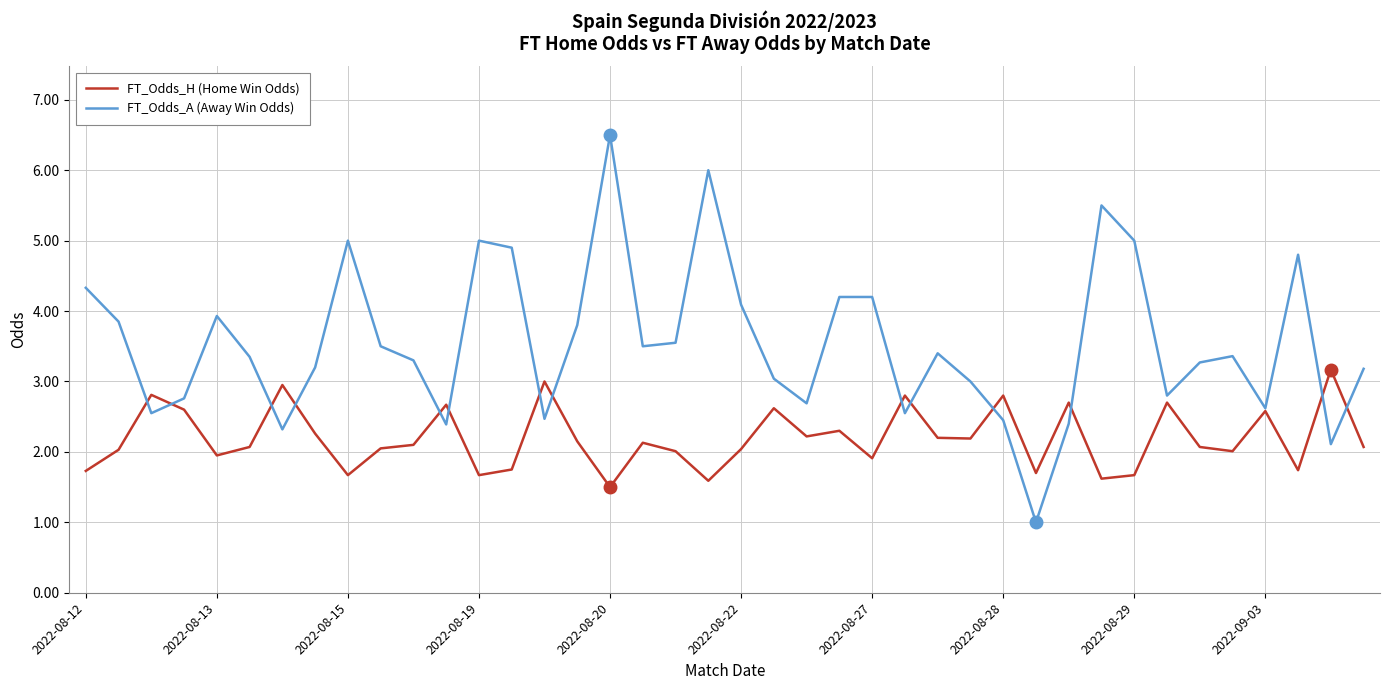

What is the greatest value displayed?

6.5